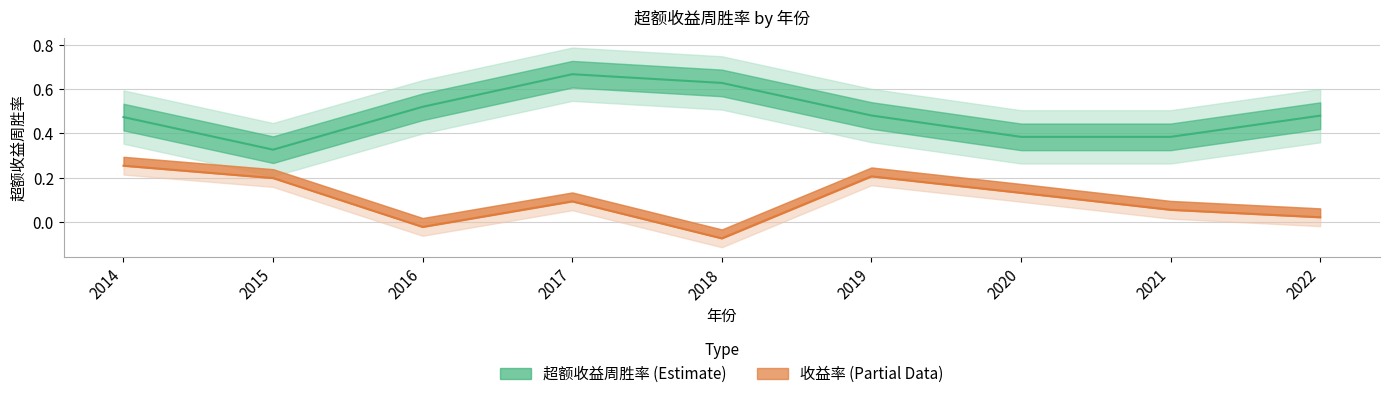

At which category is the sum across all series the highest?

2017